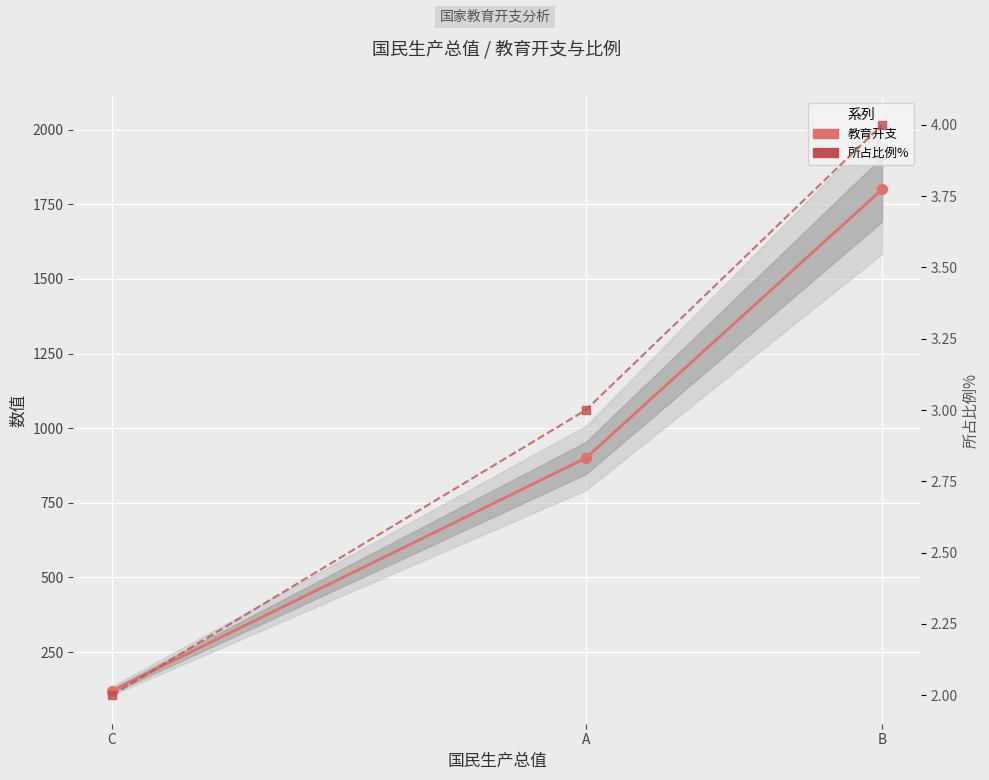

Reading right to left, transcribe all the data shown in this chart.

教育开支: 1800	900	120
所占比例%: 4	3	2